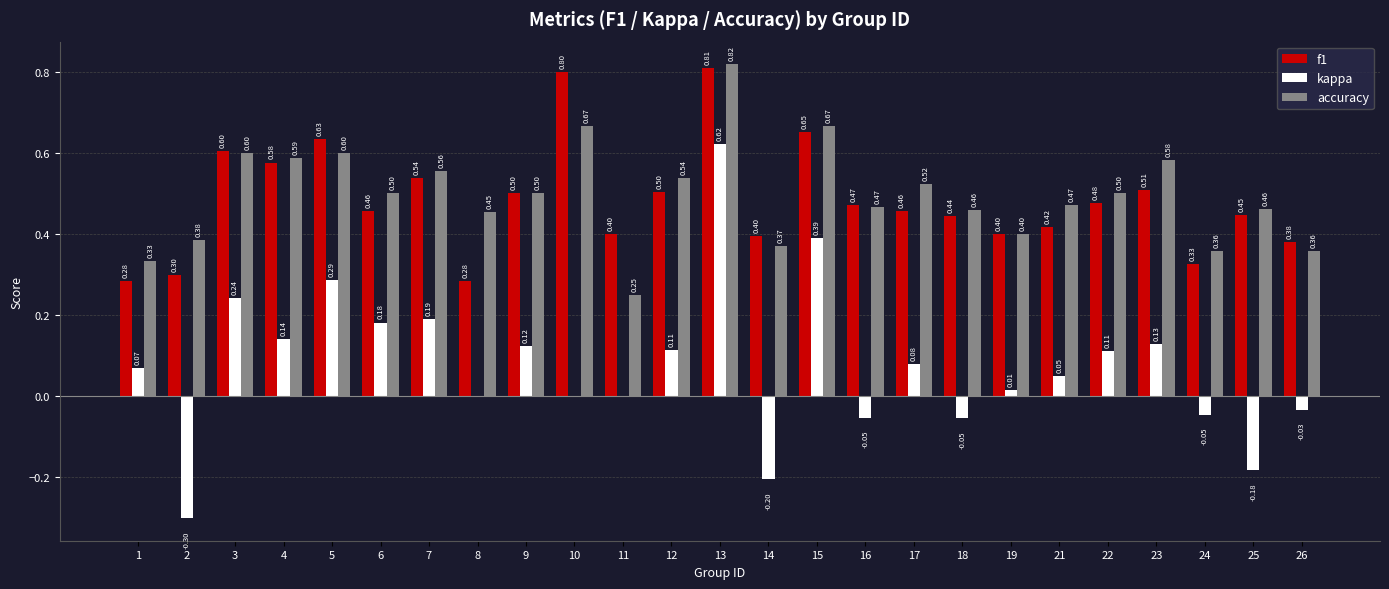

The value of f1 at 5 is 0.6. True or false?

True